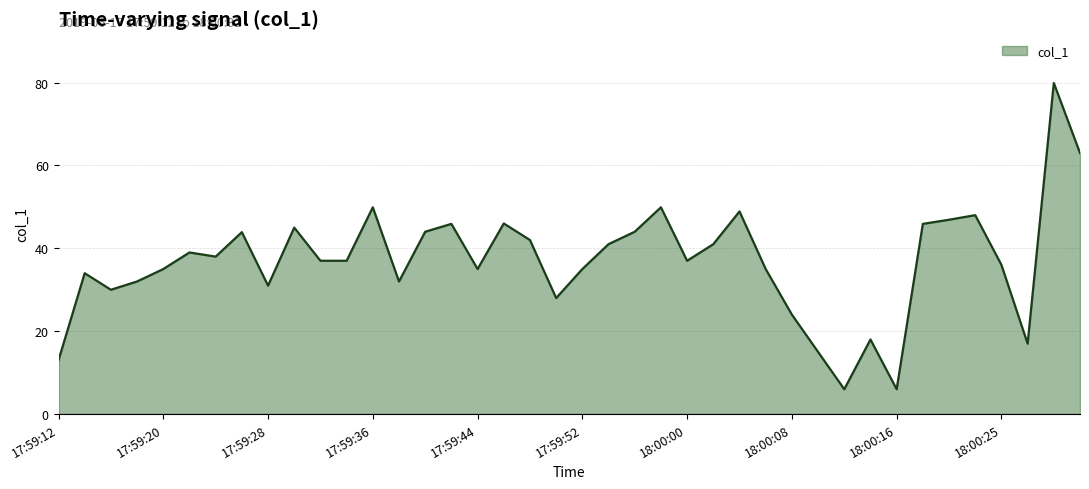

How many interior local peaks (higher than both neighbors) does the data have?

12